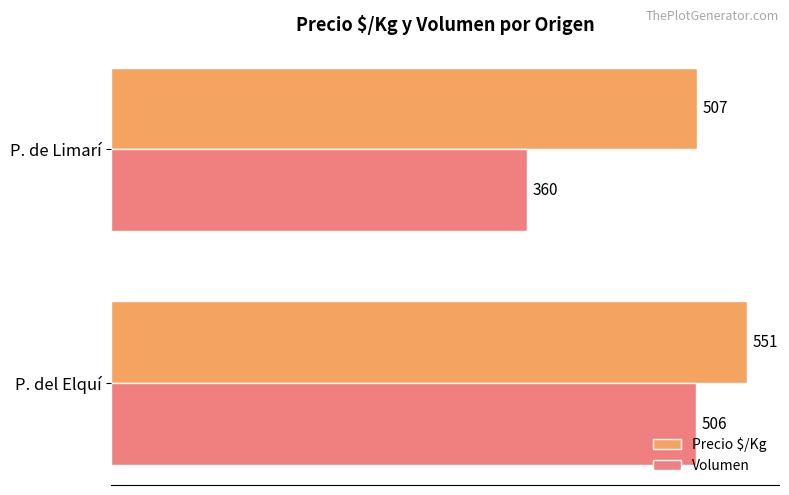

Rank the series by their average value, from lowest to highest.

Volumen, Precio $/Kg